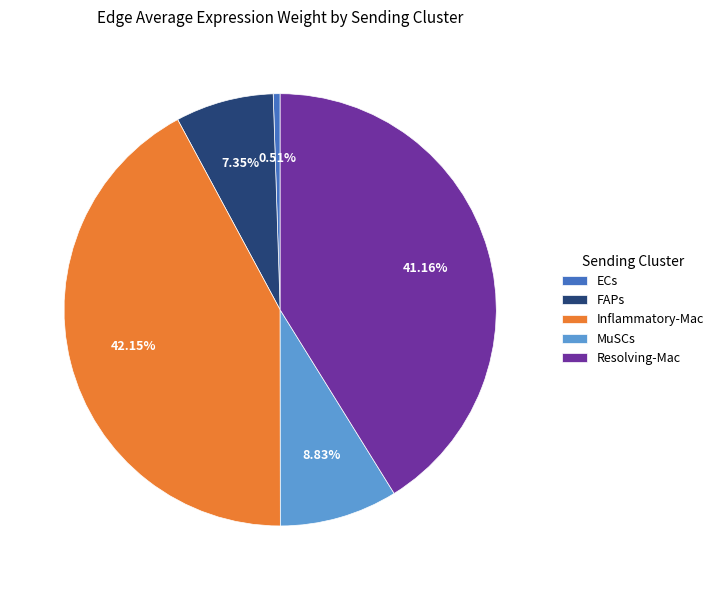

Combined, what portion of the pie is ECs and MuSCs?

9.3%